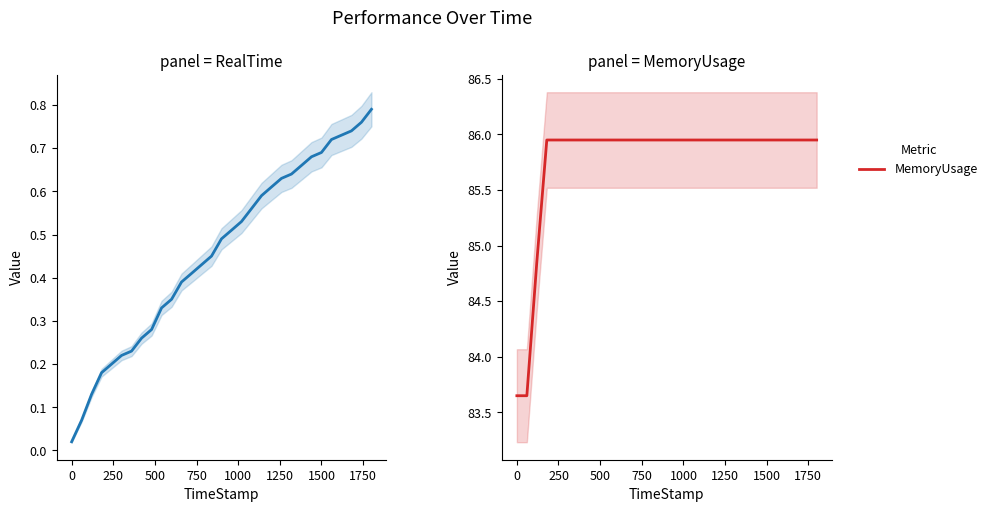

True or false: RealTime and MemoryUsage intersect in this chart.

False